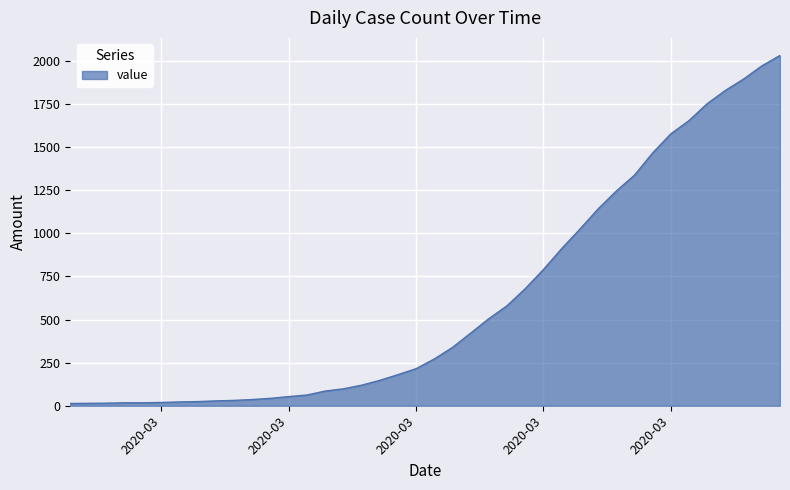

What is the difference between the maximum and minimum values?

2019